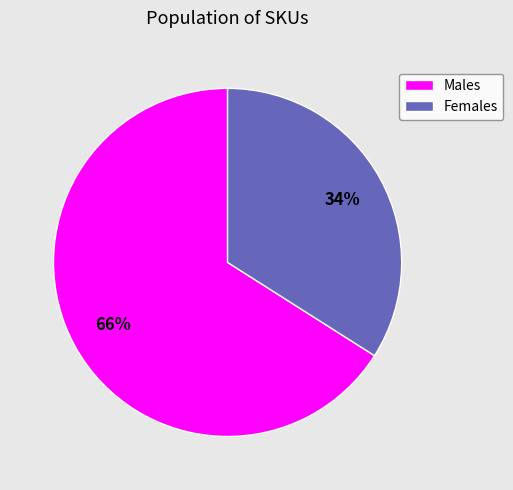

How many segments does this pie chart have?

2